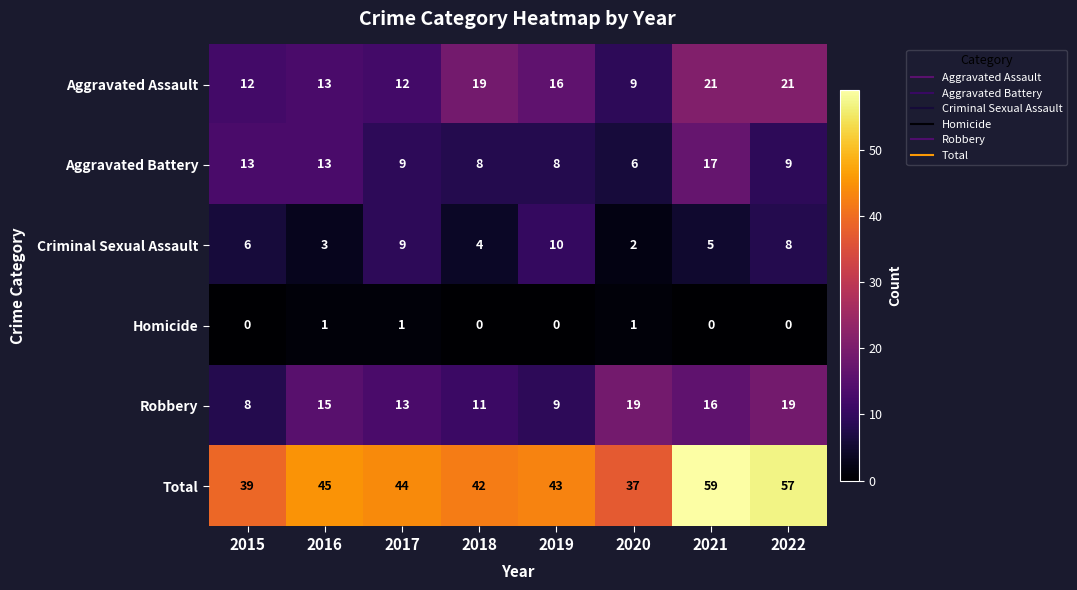

Which category has the highest value across all series?

2021